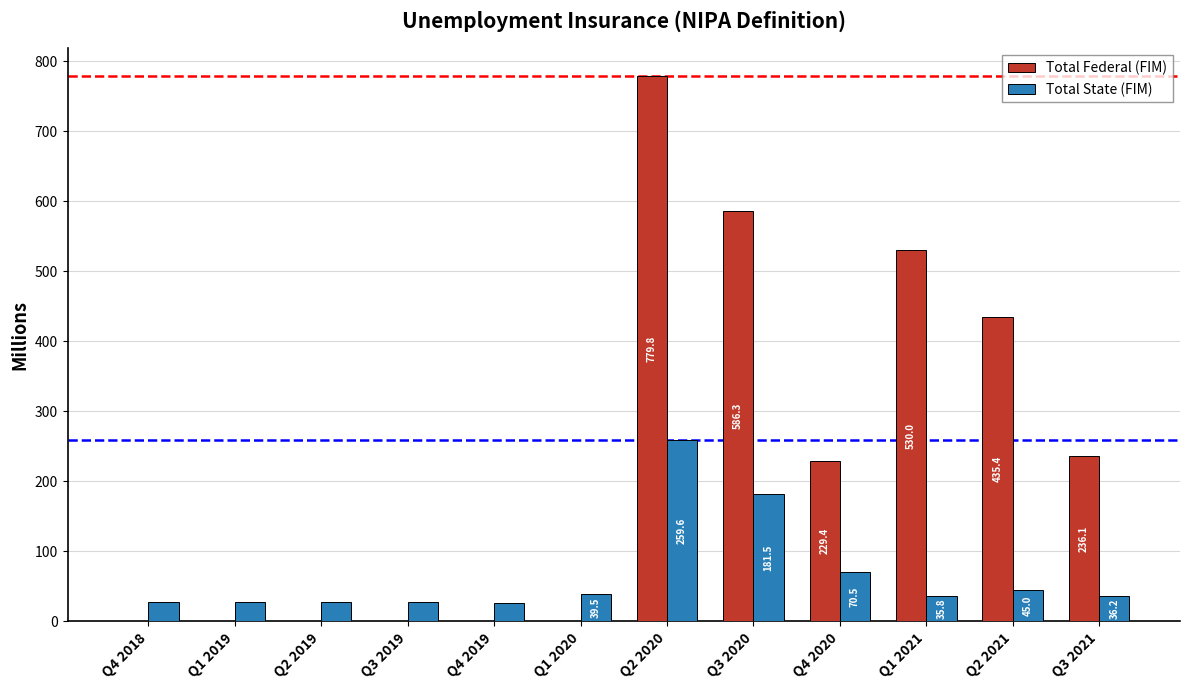

What is the total value across all series at Q3 2019?

27.4